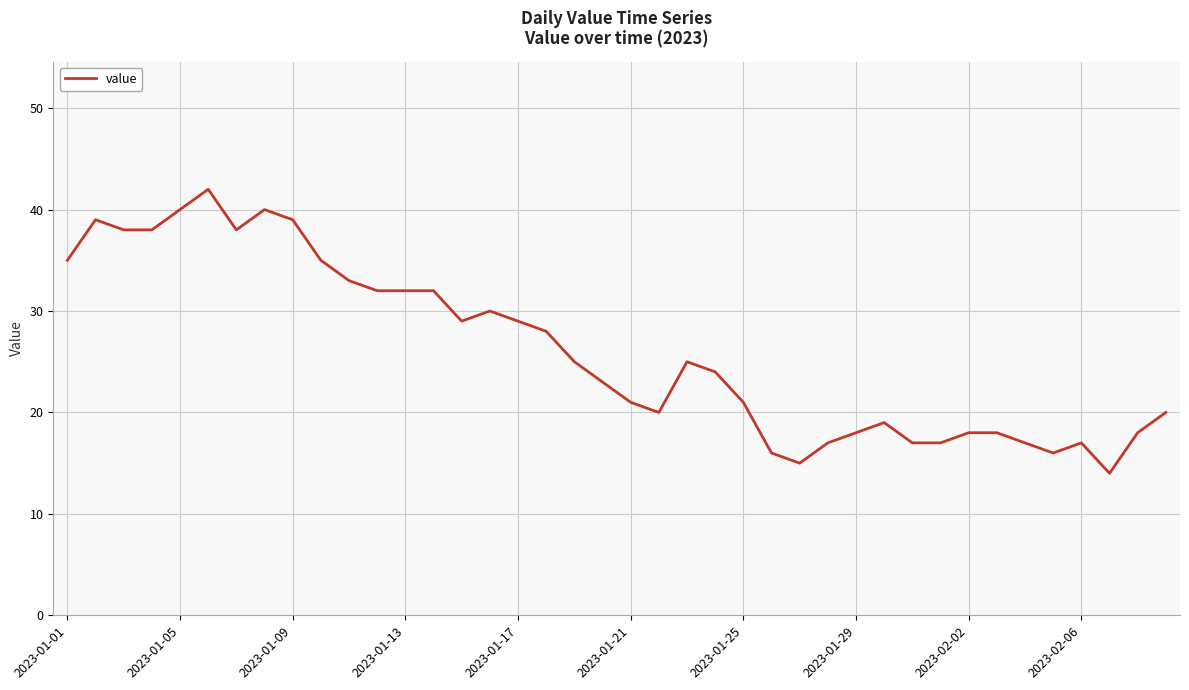

What is the smallest value displayed?

14